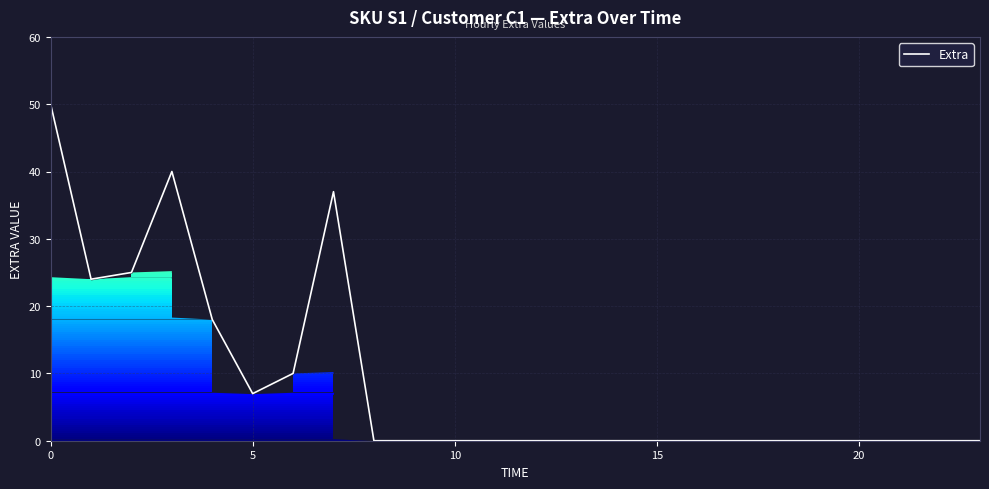

Is it true that the value at 7 is 63?

False